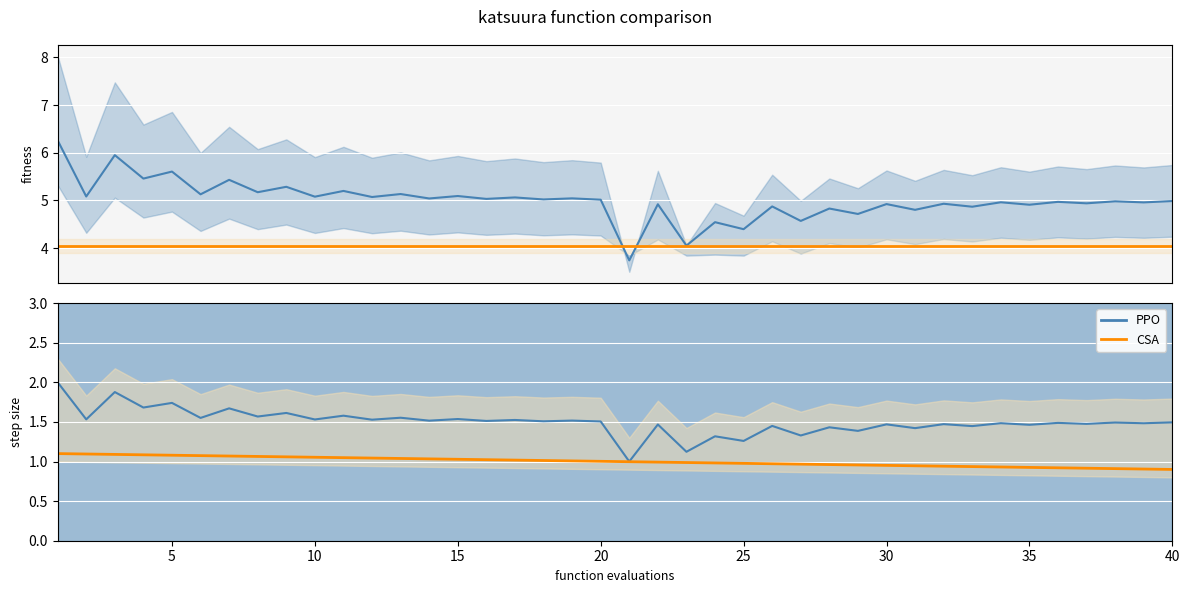

True or false: the data has more than 1 interior local peaks.

True